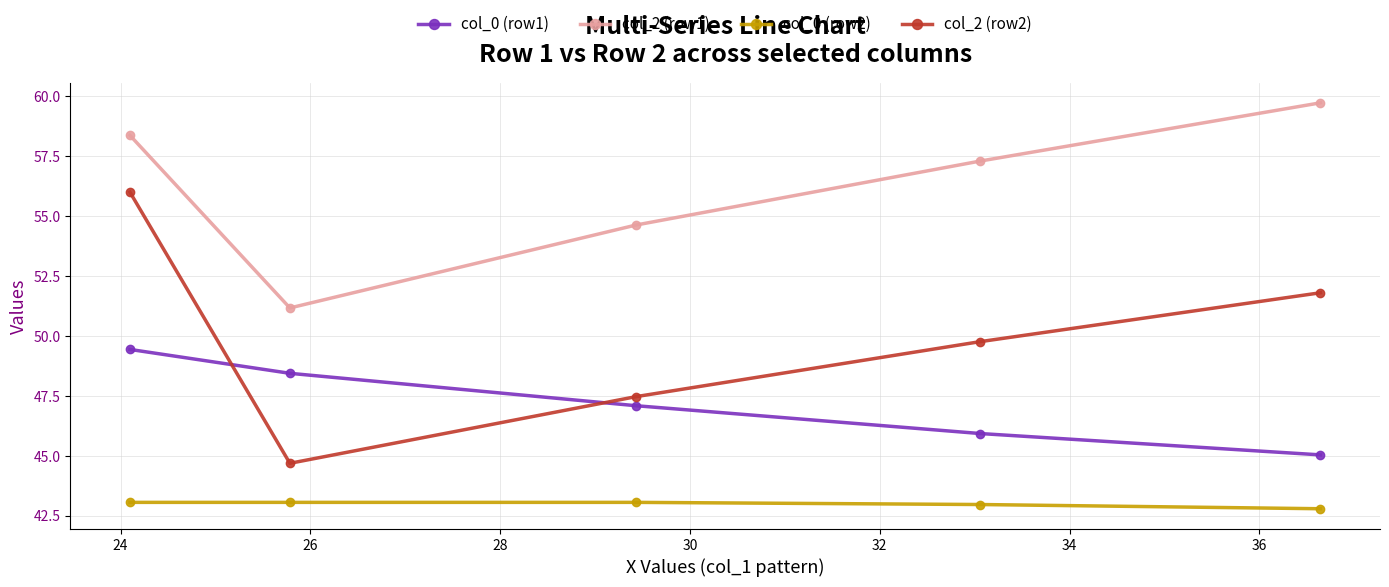

How many values in the col_2 (row1) series exceed 57?

3